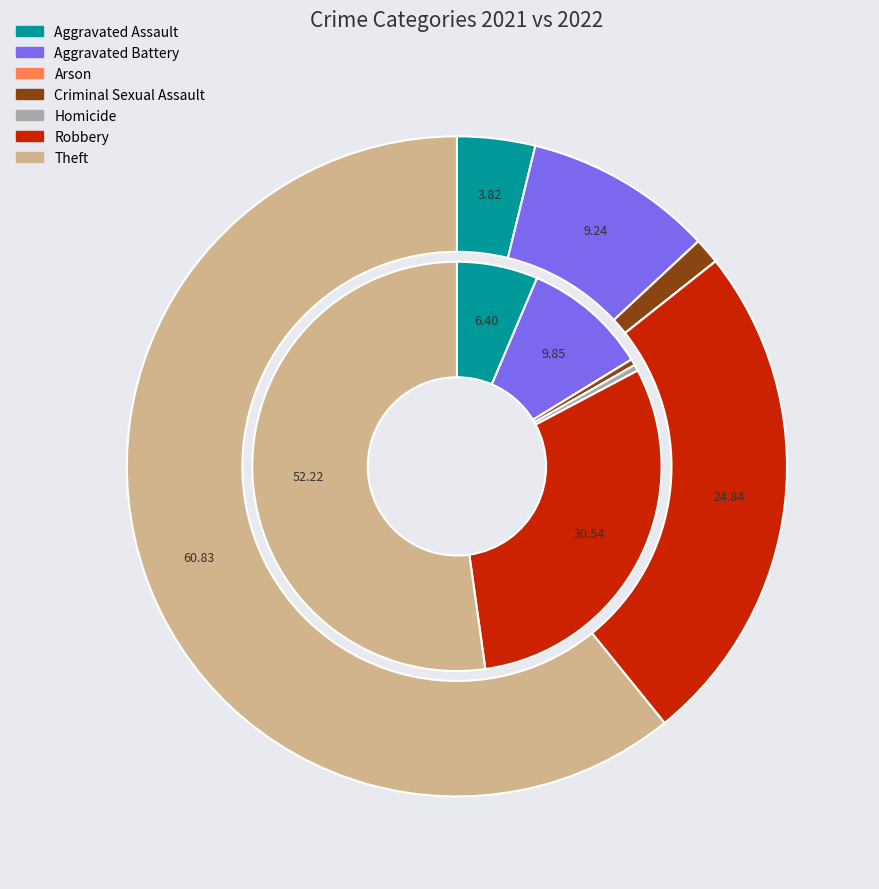

Does any single category account for the majority?

Yes